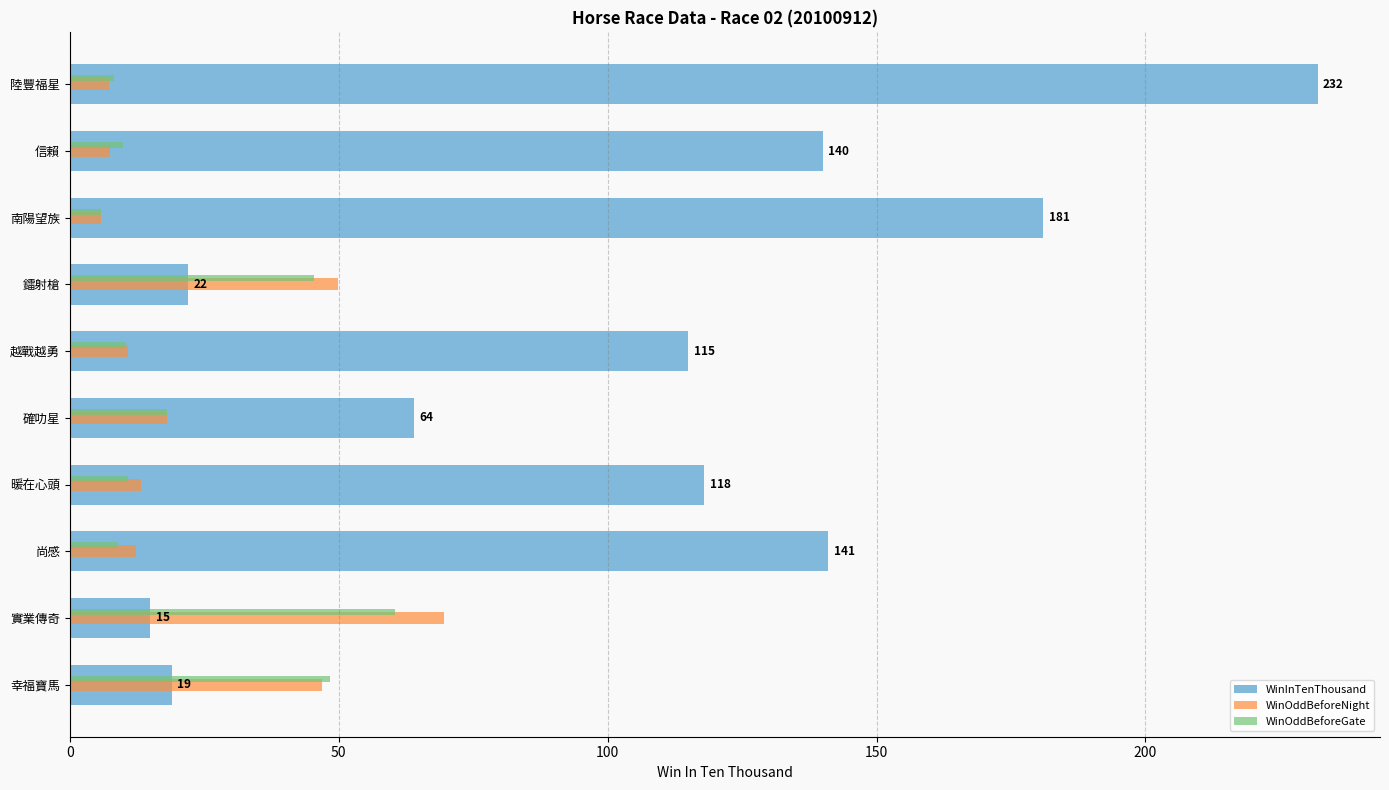

What is the highest value of the WinInTenThousand series?

232.0